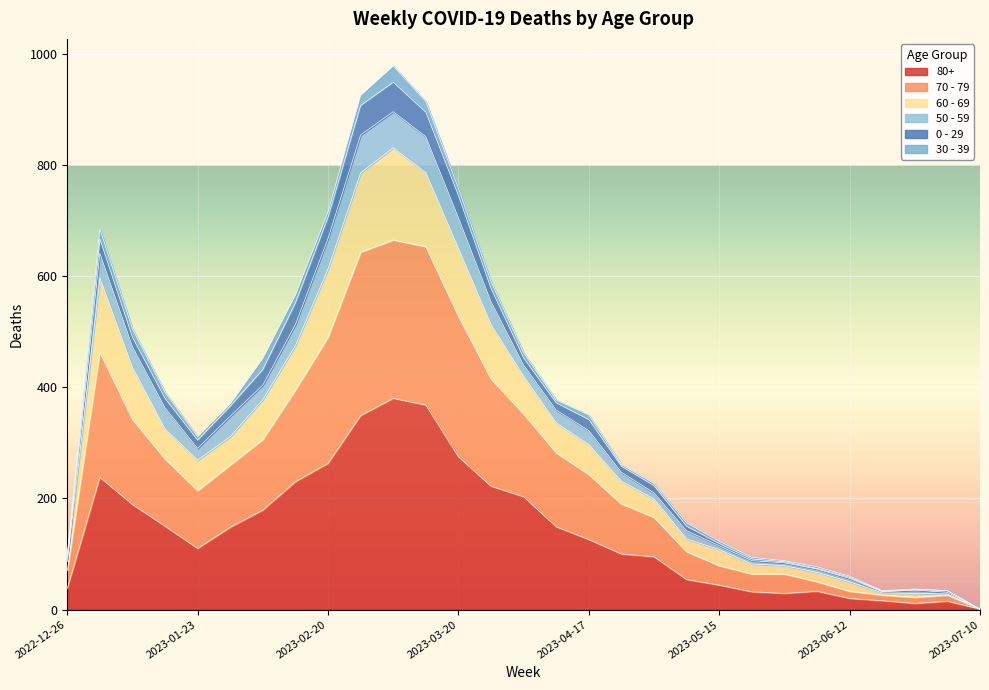

How many lines are shown in the chart?

6